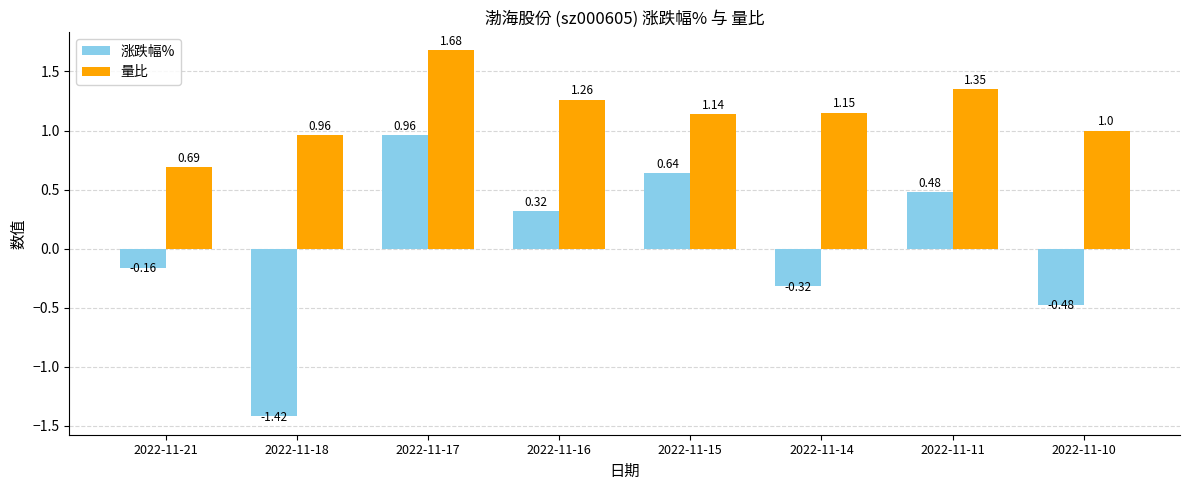

Which series has the largest range (max minus min)?

涨跌幅%